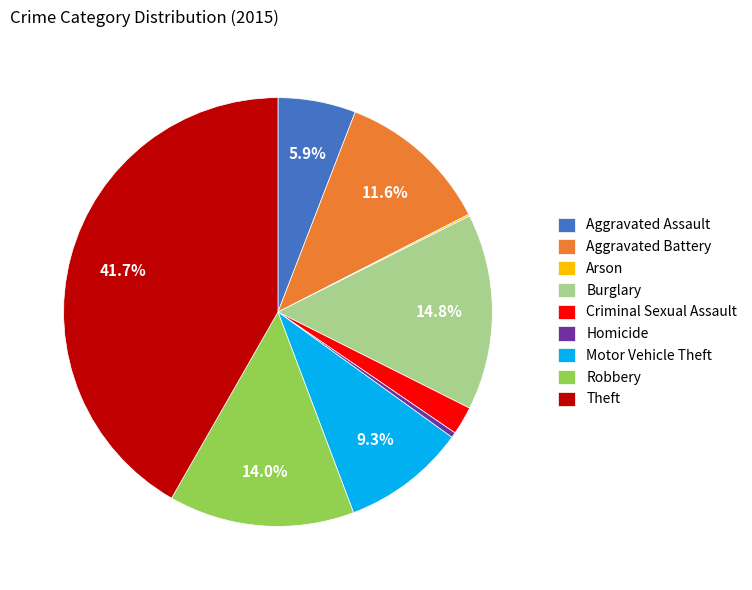

Combined, do Aggravated Battery and Robbery account for over 50%?

No